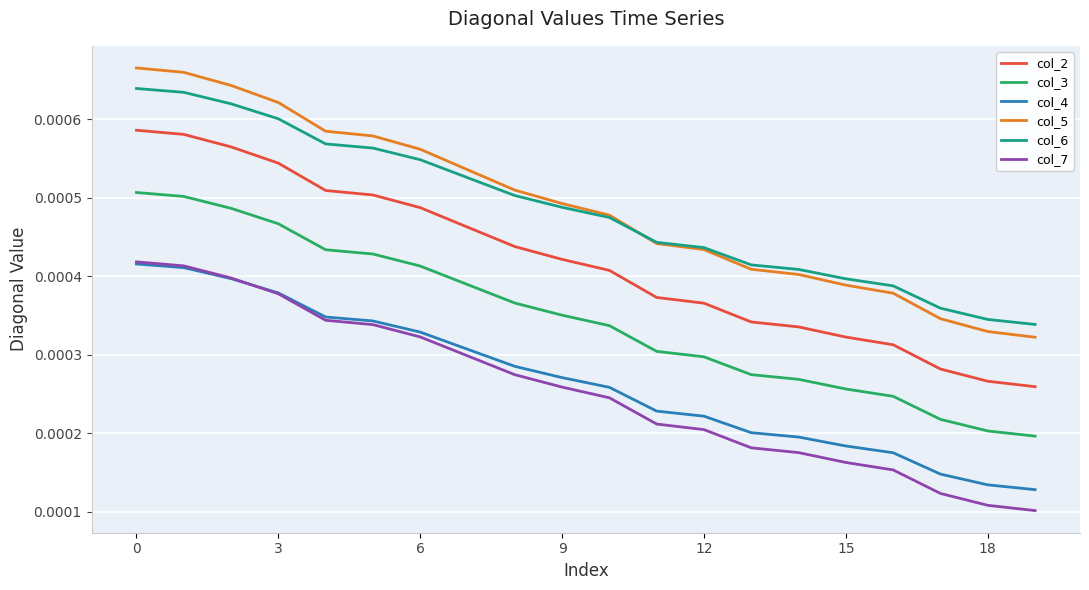

True or false: col_5 and col_4 intersect in this chart.

False